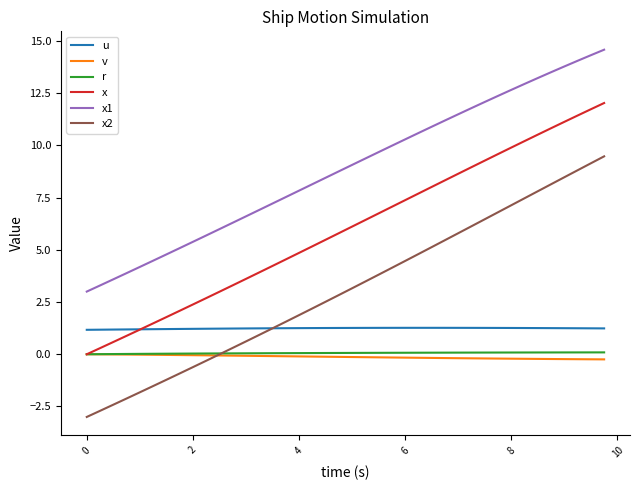

Which series has the largest total across all categories?

x1